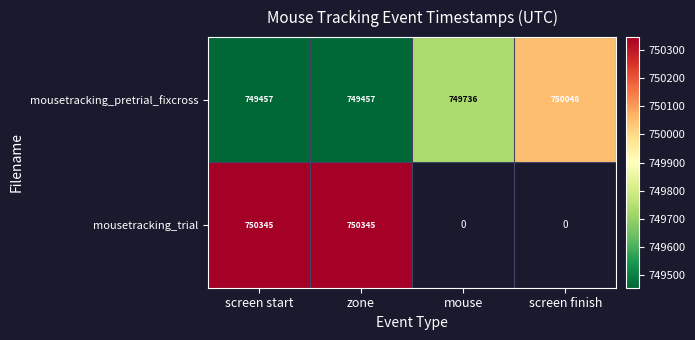

At which category does the chart reach its peak across all series?

screen start